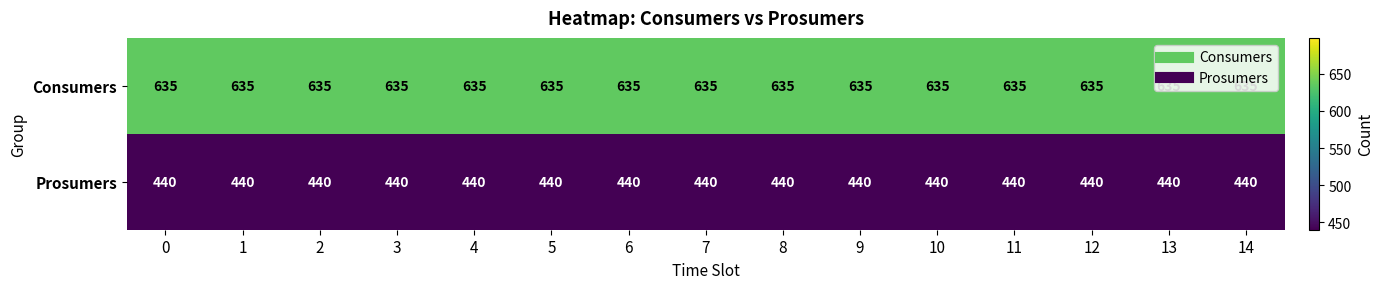

What is the total value across all series at 8?

1075